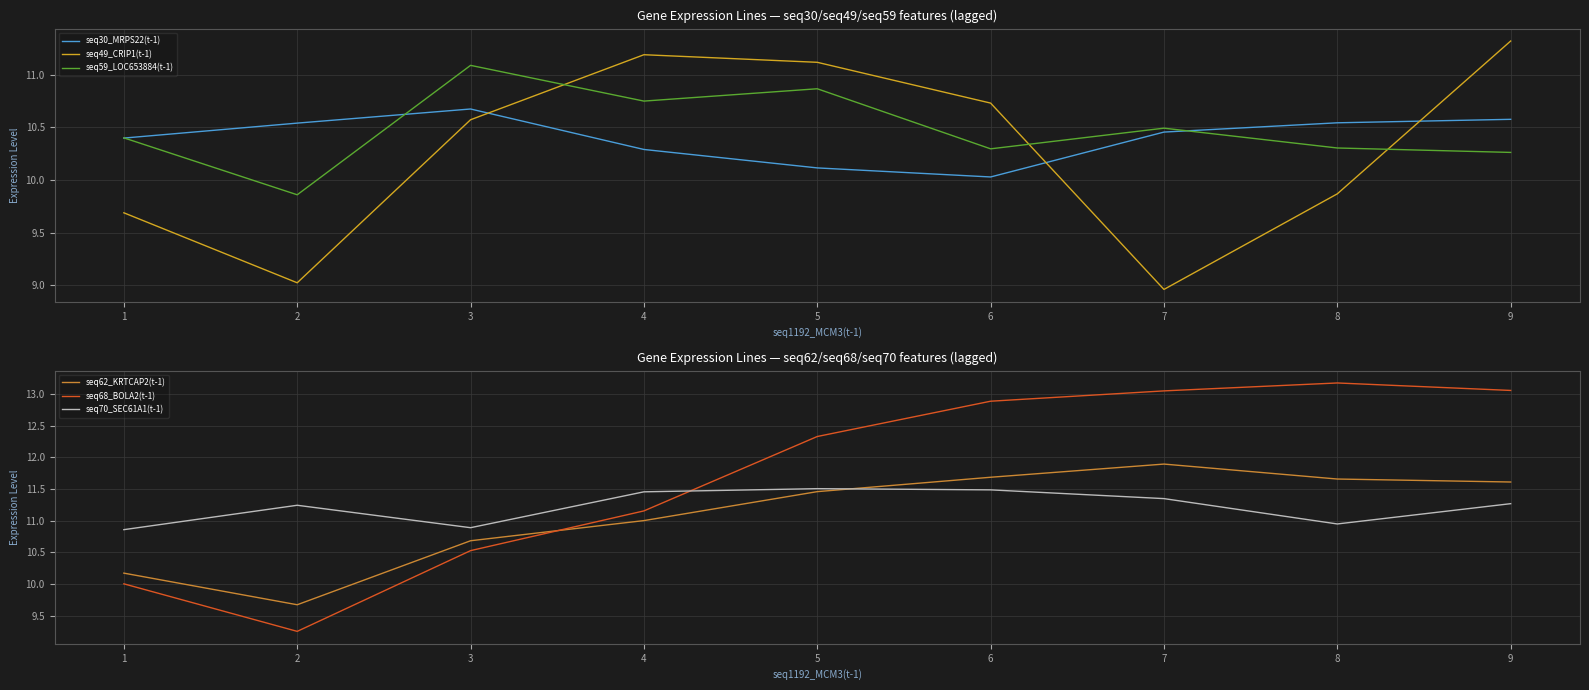

What is the lowest value of the seq62_KRTCAP2(t-1) series?

9.7